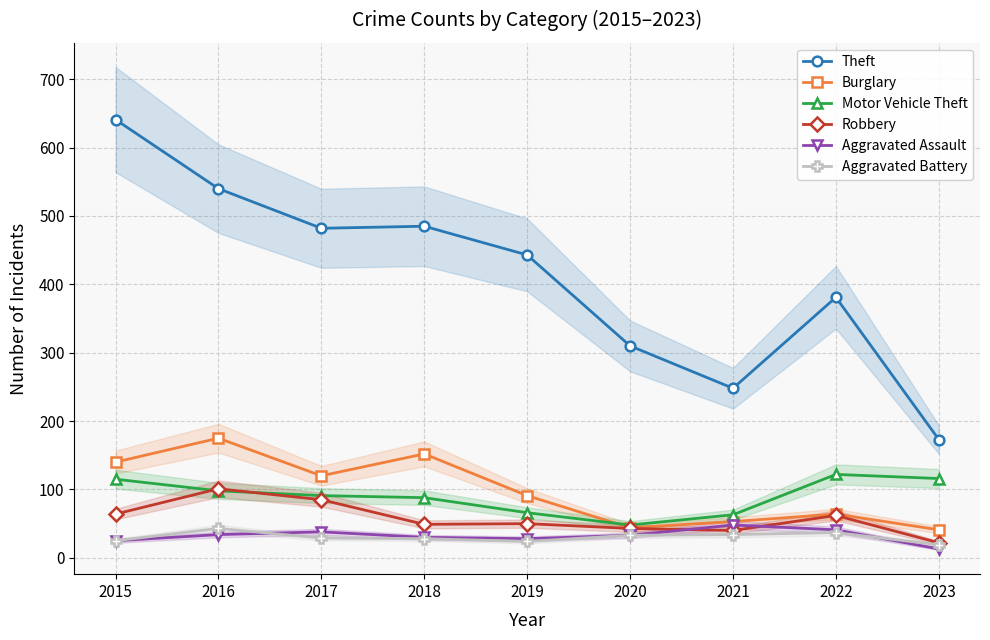

List the labels in order of Aggravated Battery value, largest first.

2016, 2022, 2021, 2020, 2017, 2018, 2015, 2019, 2023